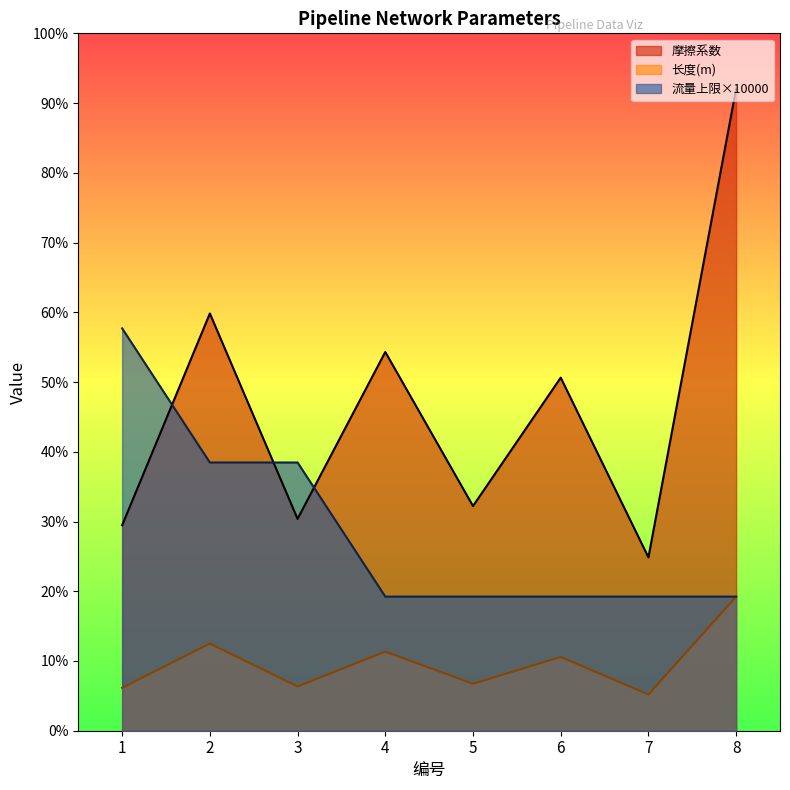

What is the total value across all series at 1?

4851.7